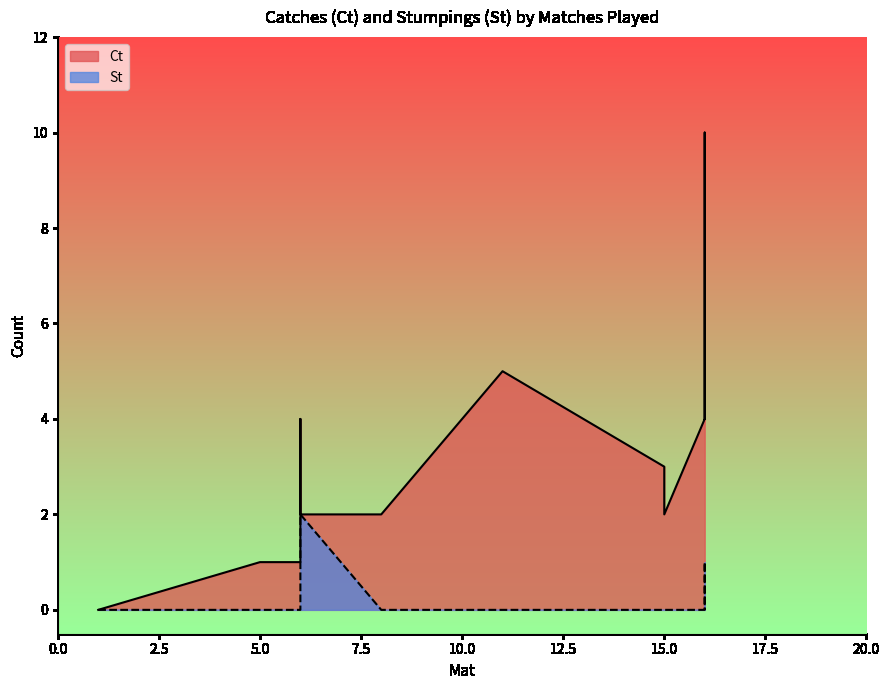

How many positive values does the Ct series have?

16